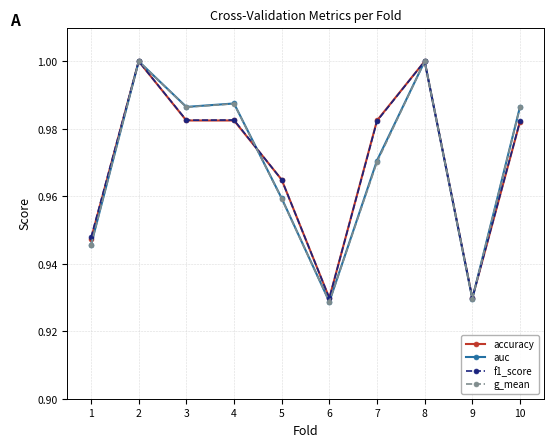

The value of f1_score at 9 is 0.3. True or false?

False